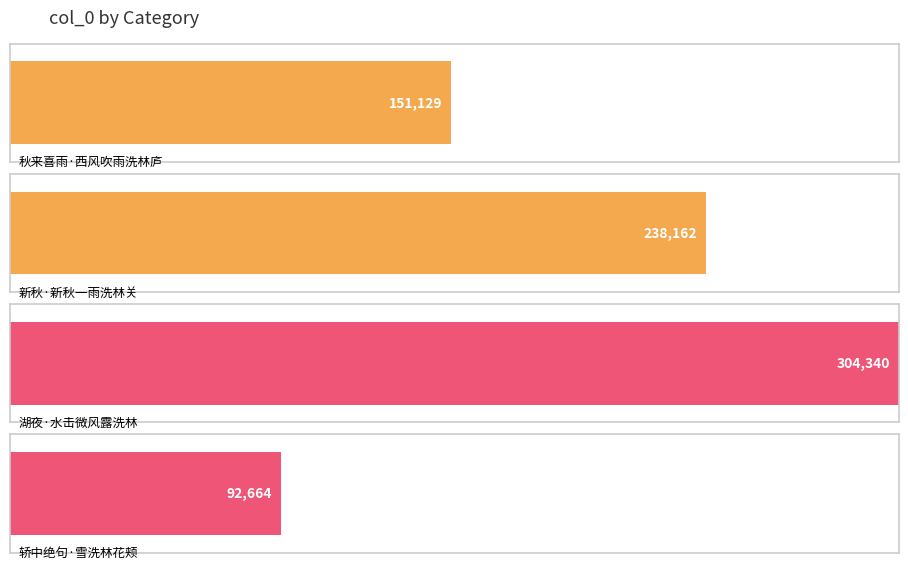

Which has a higher value, 秋来喜雨·西风吹雨洗林庐 or 轿中绝句·雪洗林花颊?

秋来喜雨·西风吹雨洗林庐